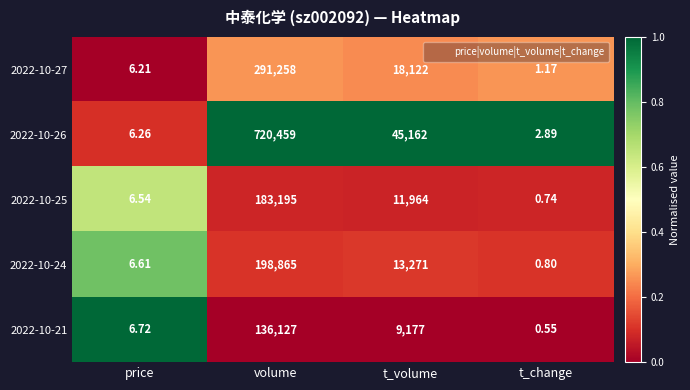

What is the total value across all series at t_change?

6.2